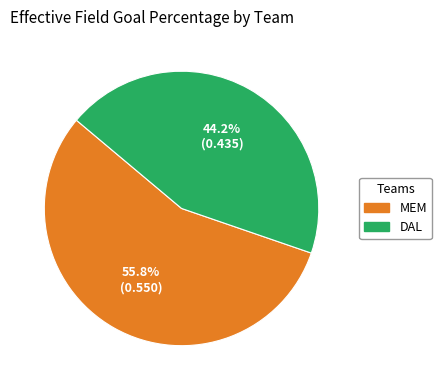

To the nearest percent, what is the combined percentage of MEM and DAL?

100%